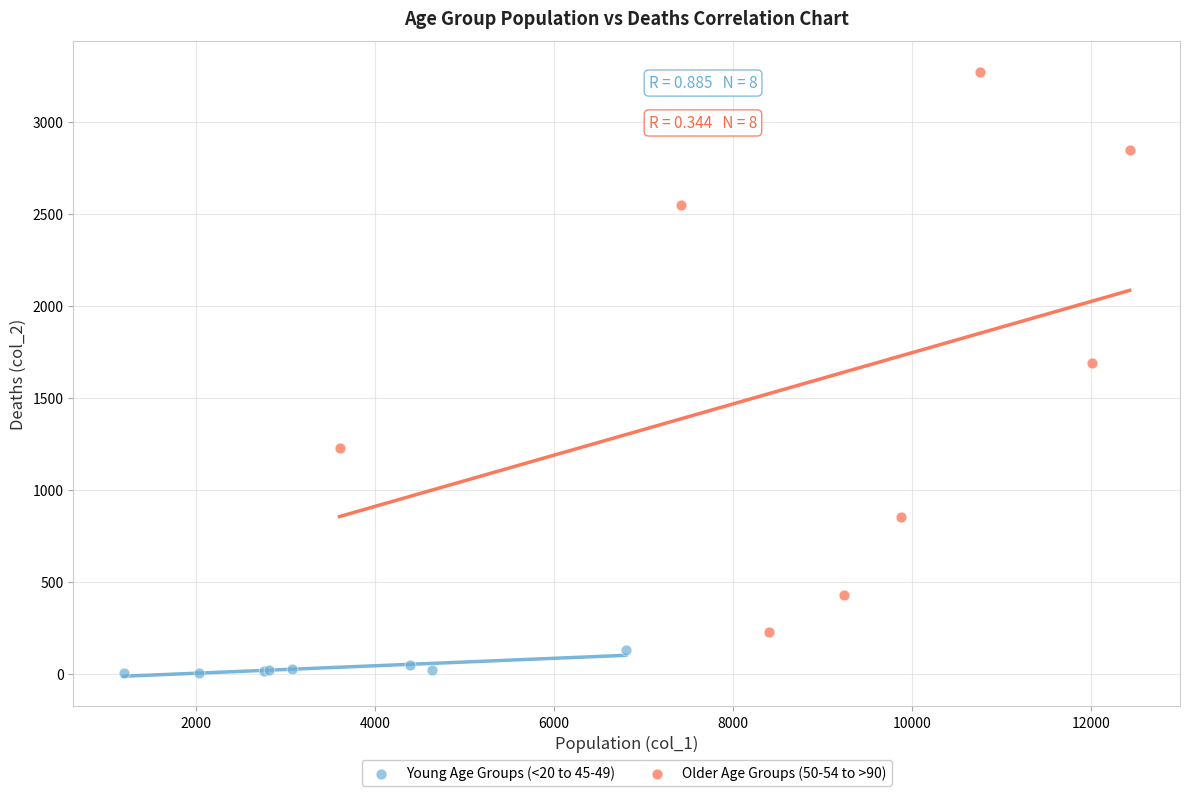

Which series contains the highest Y value?

Older Age Groups (50-54 to >90)